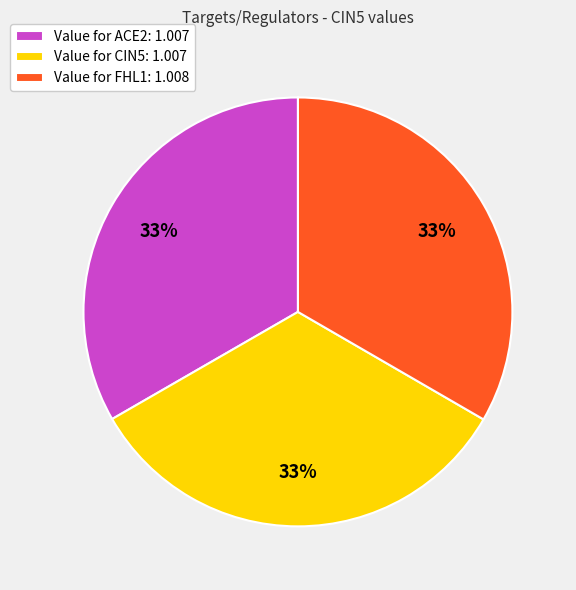

What percentage is the Value for FHL1: 1.008 slice, to the nearest percent?

33%